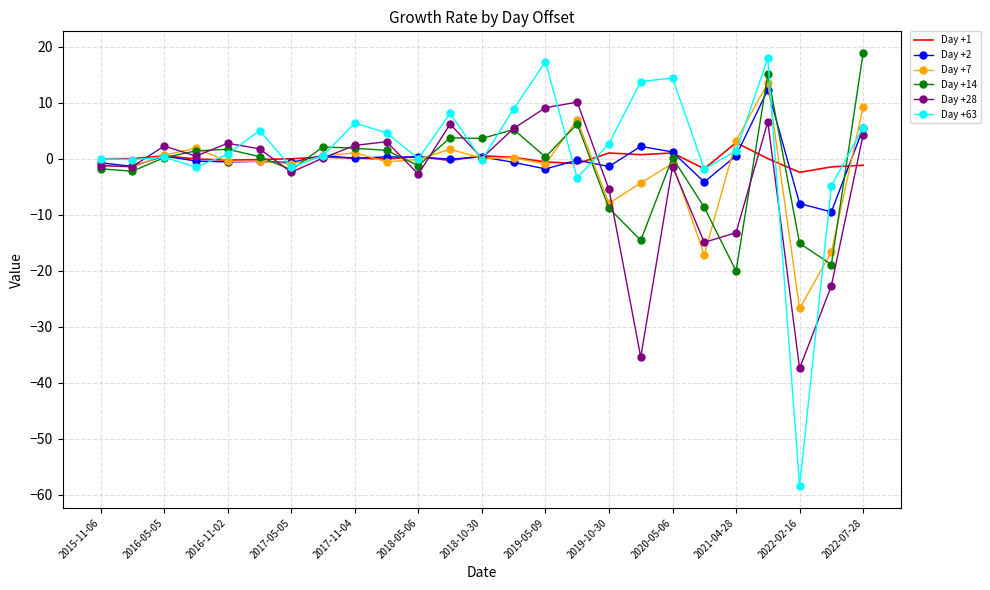

Which series has the widest spread of values?

Day +63